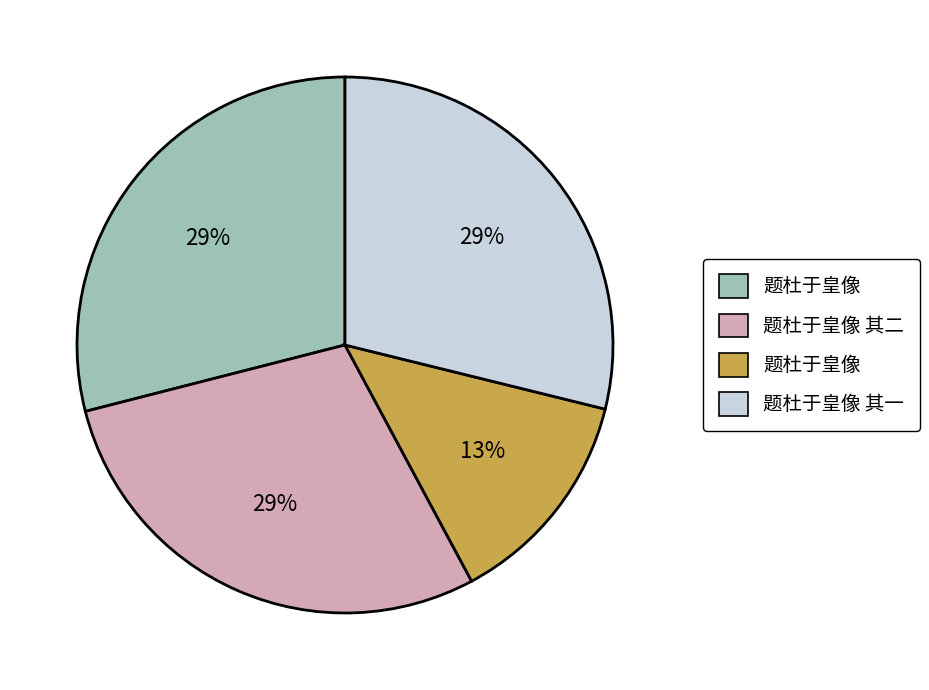

Does any single category account for the majority?

No